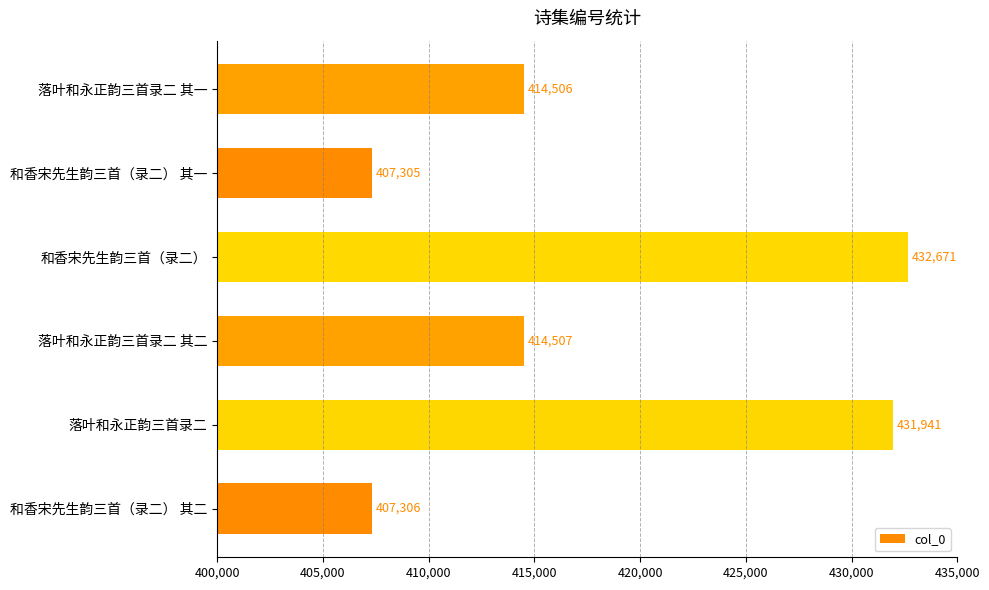

What is the approximate value at 落叶和永正韵三首录二?

431941